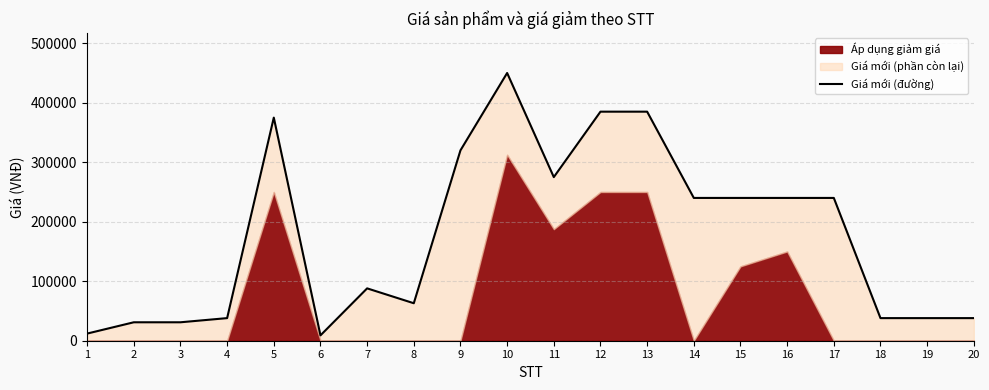

At which label does the data first exceed 240000?

5